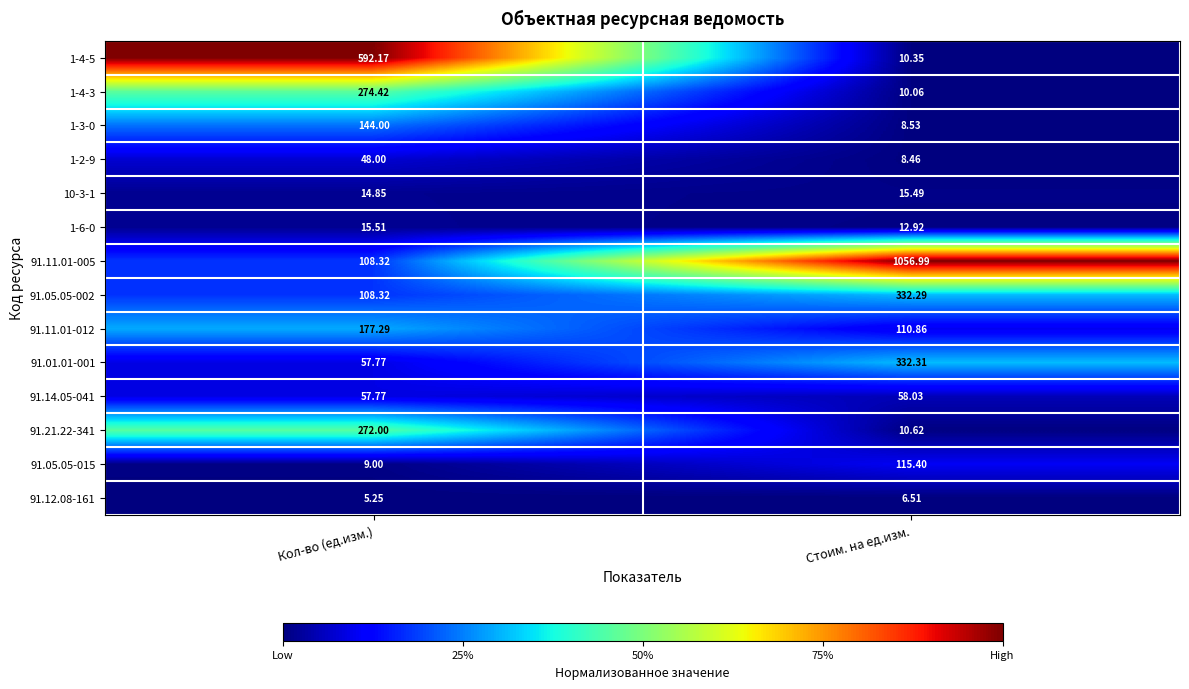

At which category is the sum across all series the highest?

Стоим. на ед.изм.